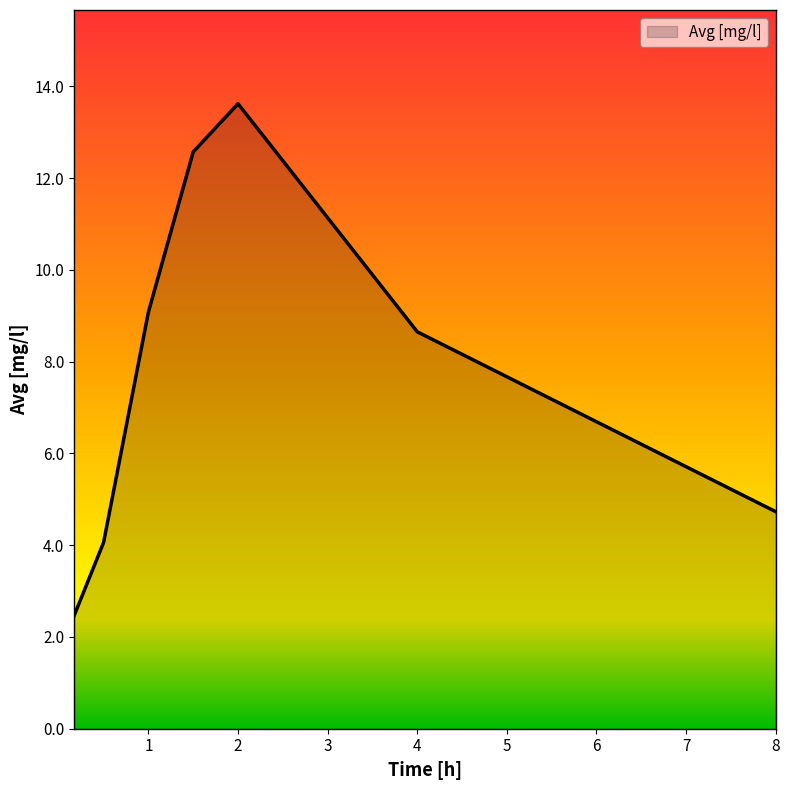

Count the number of data series in this chart.

1